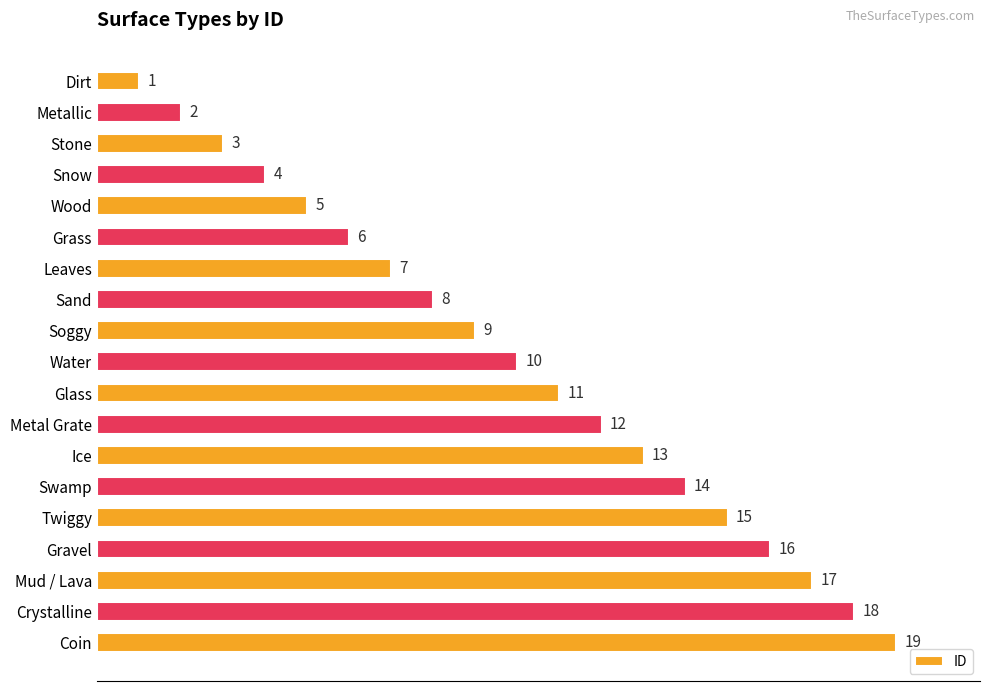

Count the number of data series in this chart.

1